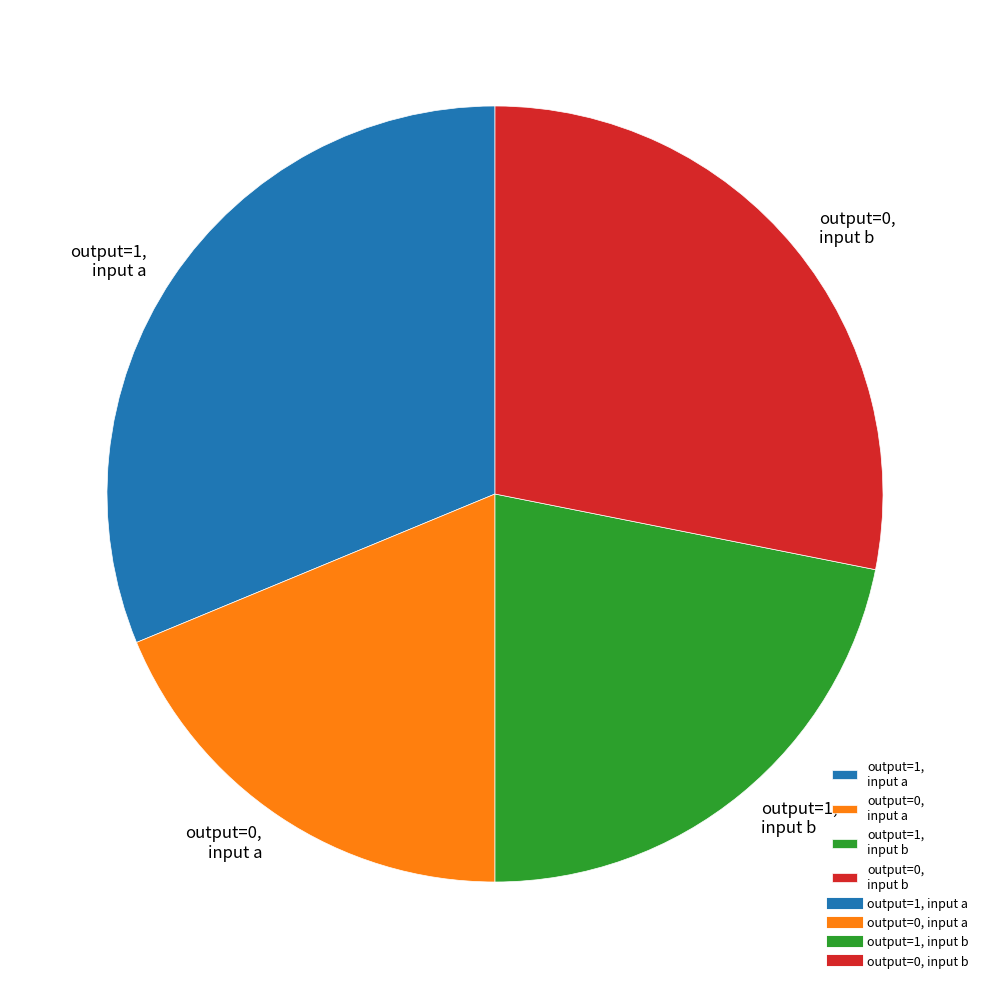

How many segments does this pie chart have?

4